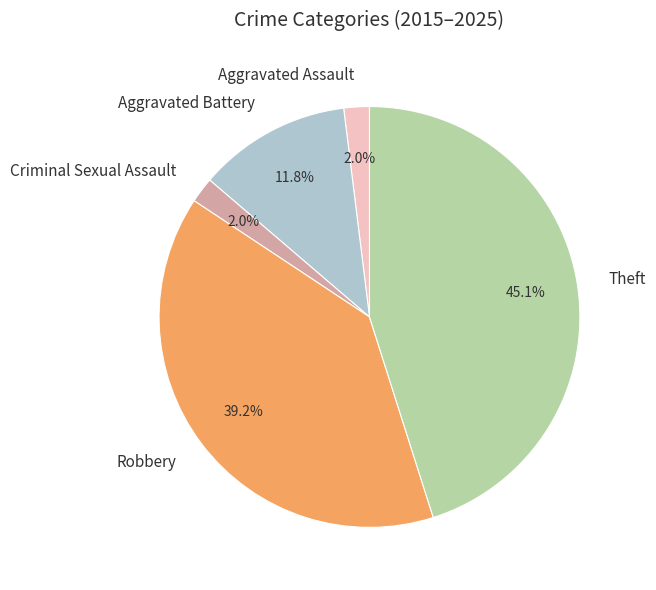

To the nearest percent, what is the combined percentage of Aggravated Assault and Robbery?

41%